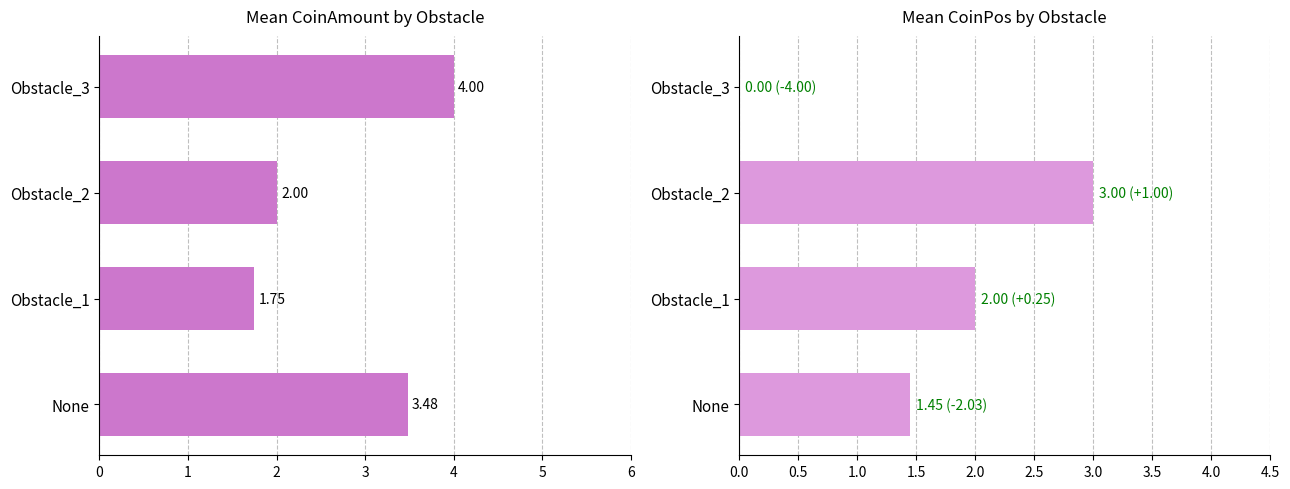

Does the chart contain stacked bars?

No